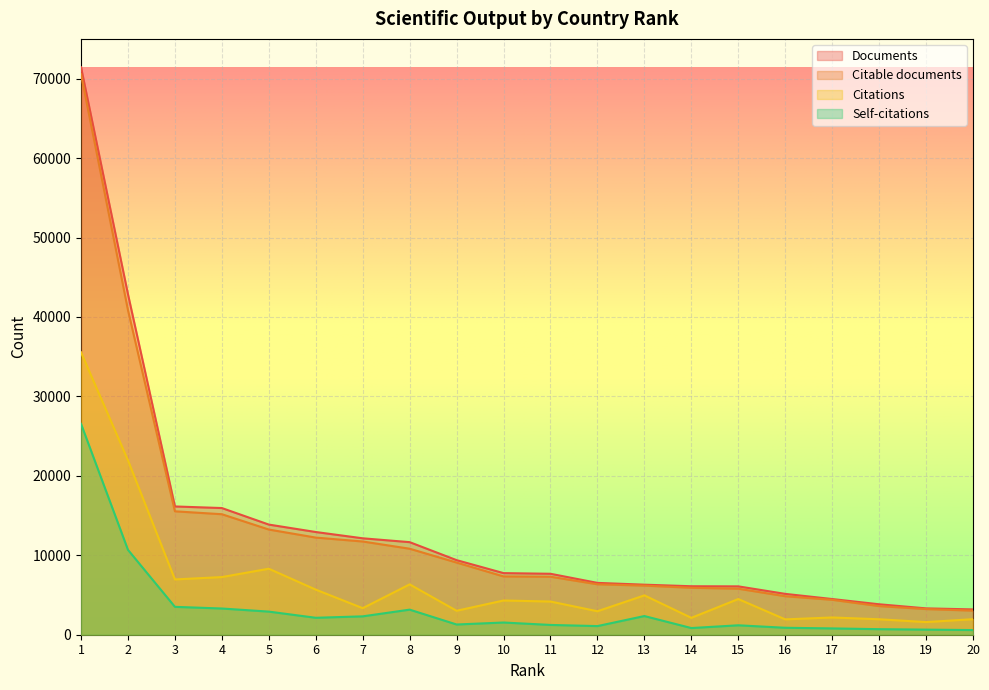

Which series has the largest range (max minus min)?

Documents